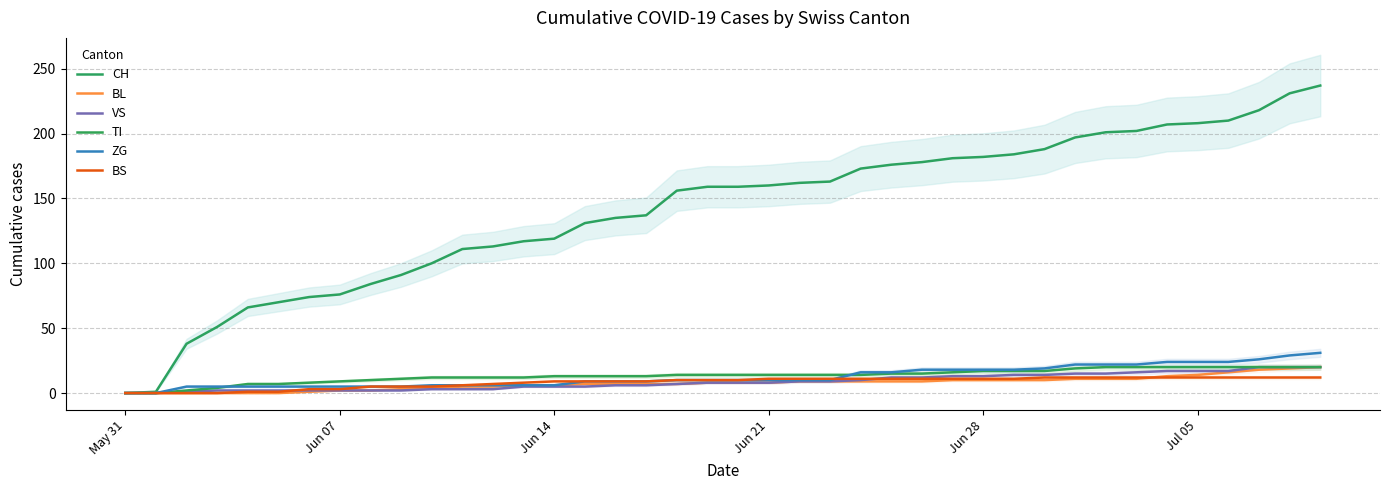

True or false: ZG and BS intersect in this chart.

True